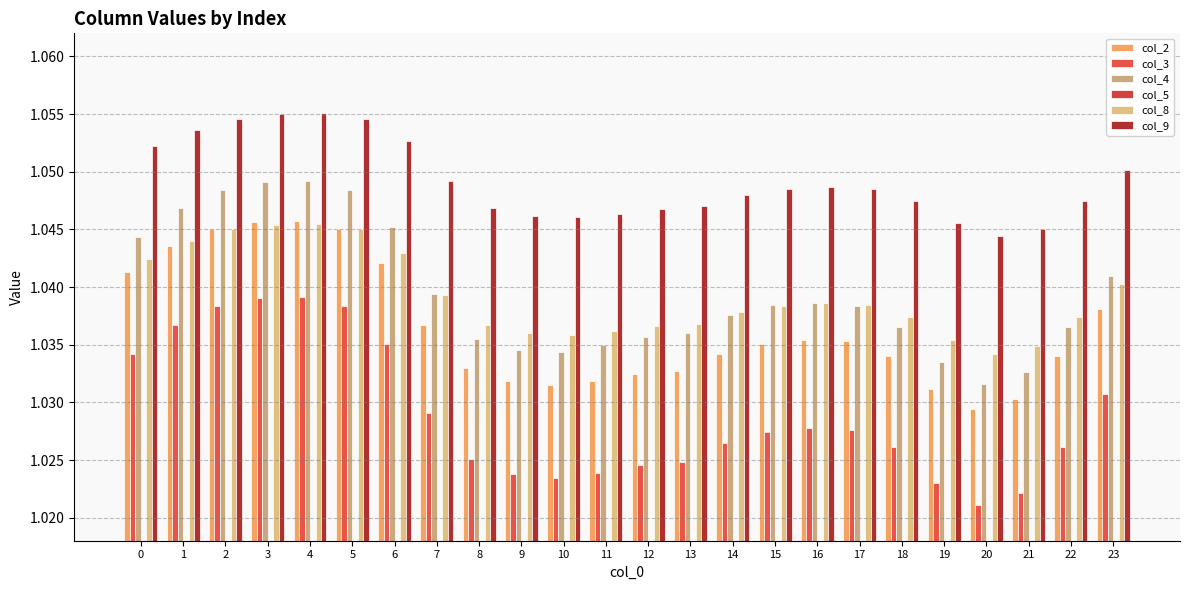

Is the value of col_8 at 6 greater than the value of col_2 at 5?

No